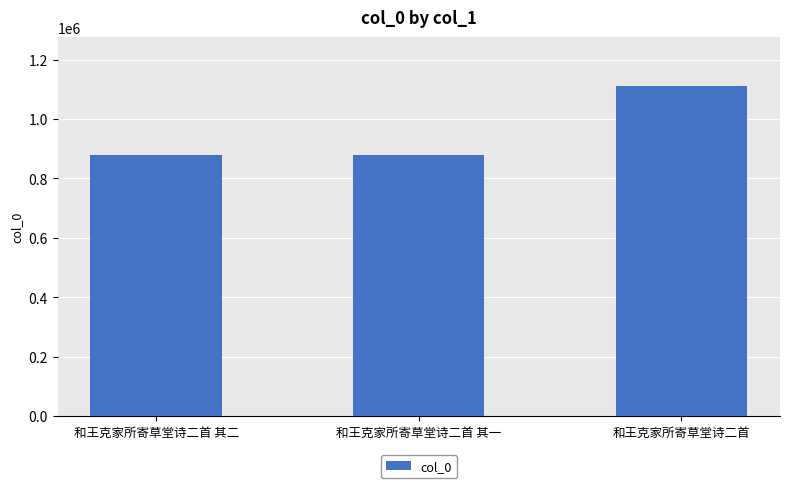

Count the number of categories in the chart.

3